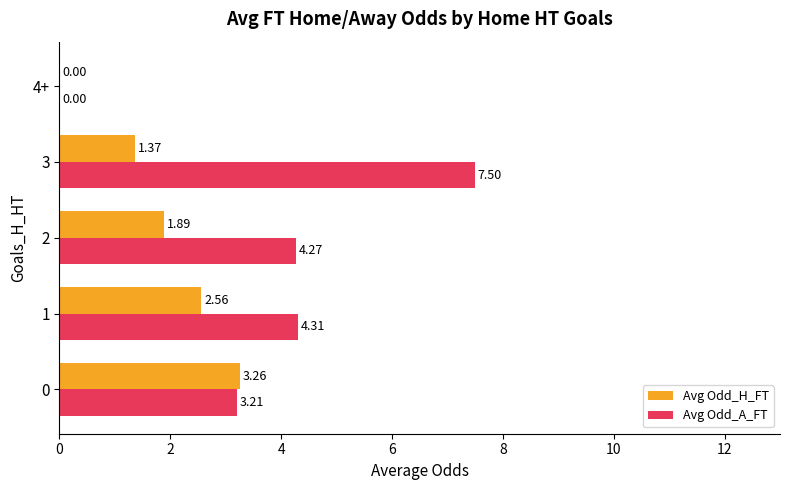

Which series changed the most between 0 and 3?

Avg Odd_A_FT